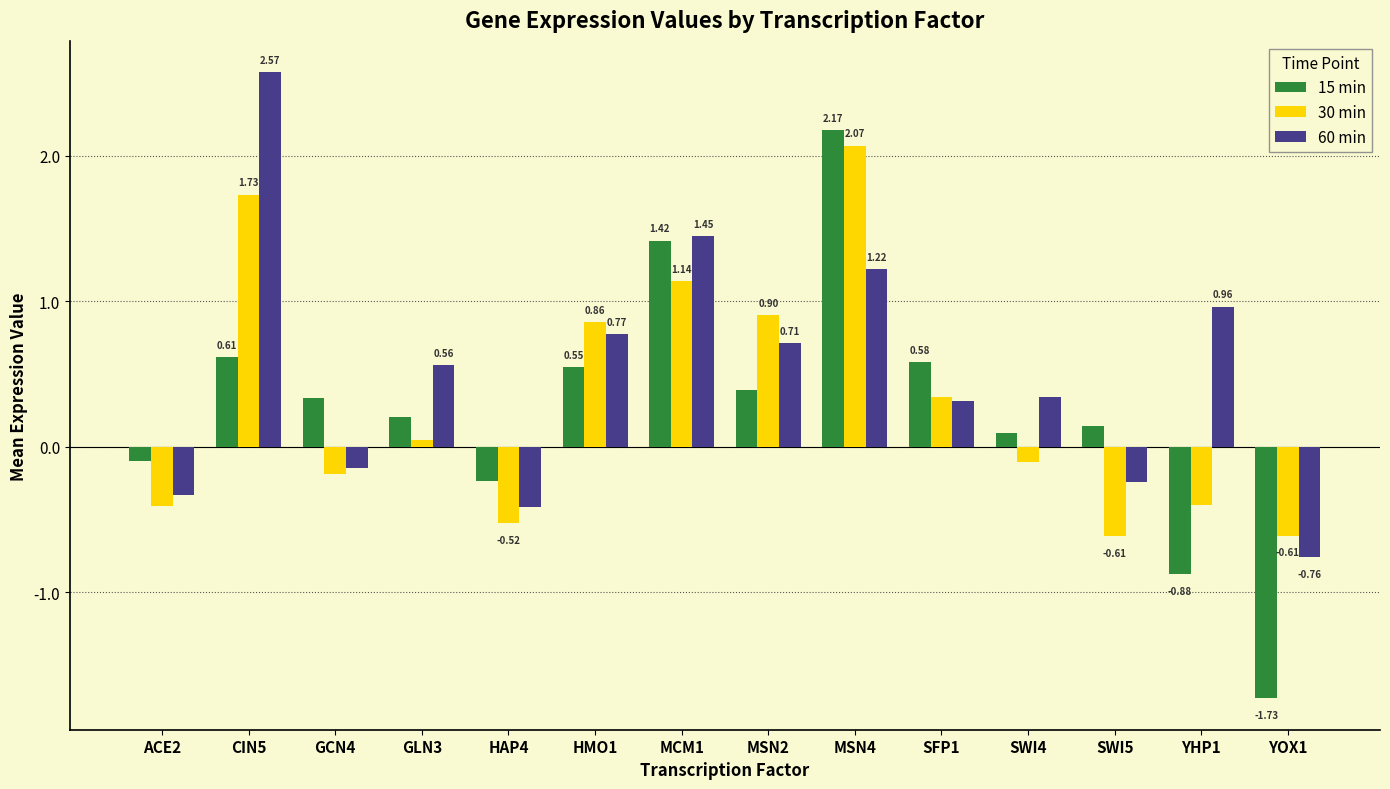

What is the label of the 9th bar from the right?

HMO1